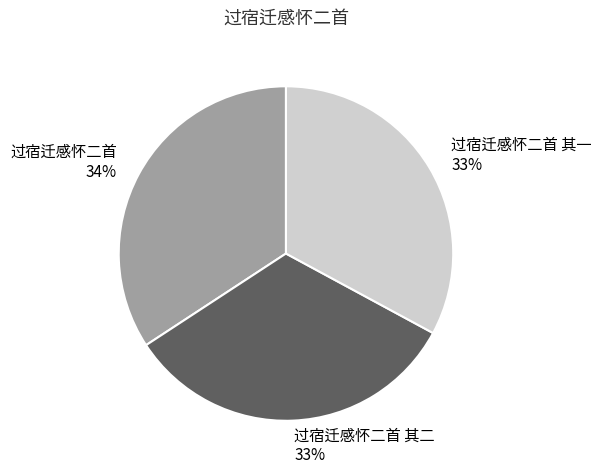

Is there a majority slice in this chart?

No